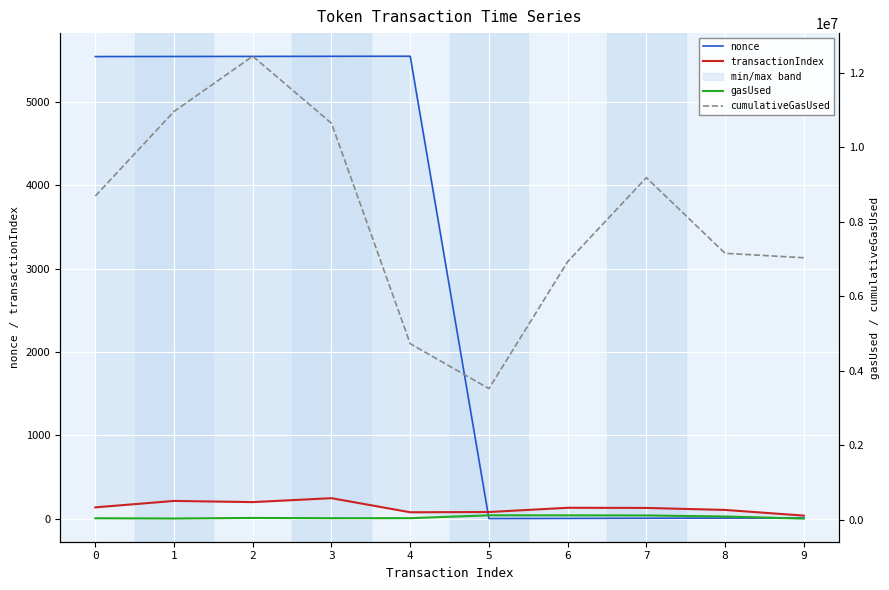

Where is the first local maximum for cumulativeGasUsed?

2